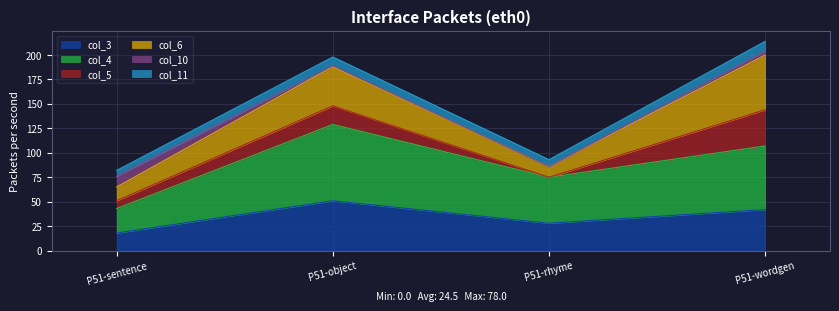

Which category has the lowest value across all series?

P51-sentence